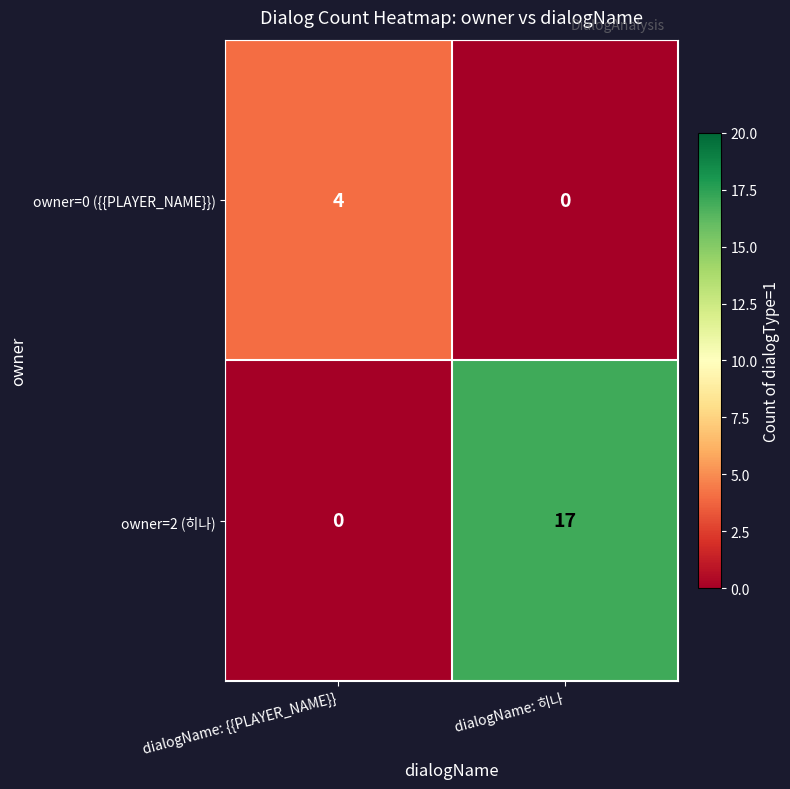

How many data points does each series have?

2